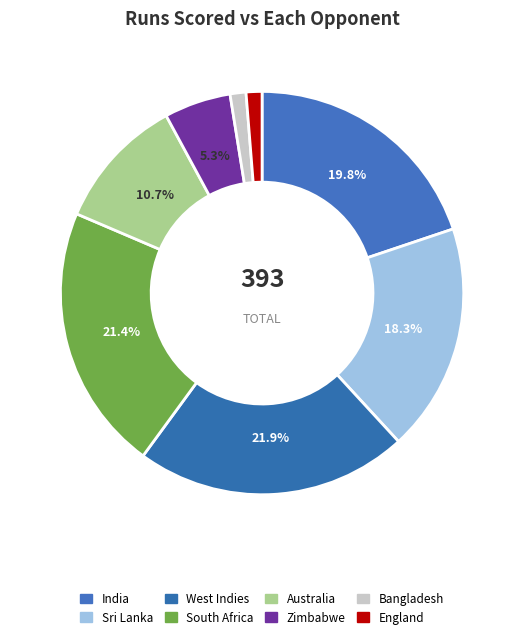

Does England account for over 50% of the chart?

No